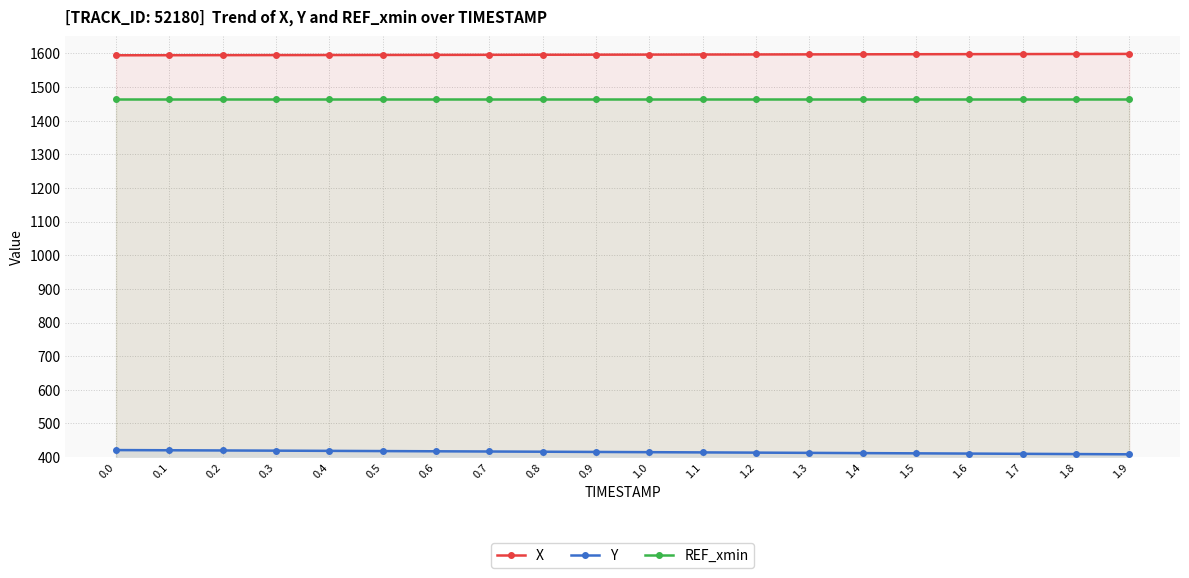

Reading right to left, what are all the values shown in this chart?

X: 1598.2	1597.9	1597.7	1597.5	1597.2	1597.0	1596.8	1596.5	1596.3	1596.1	1595.9	1595.7	1595.5	1595.2	1595.0	1594.8	1594.7	1594.5	1594.3	1594.1
Y: 408.5	409.2	409.9	410.6	411.3	412.0	412.7	413.4	414.1	414.8	415.5	416.1	416.8	417.4	418.1	418.7	419.3	419.9	420.5	421.1
REF_xmin: 1465.6	1465.6	1465.6	1465.6	1465.6	1465.6	1465.6	1465.6	1465.6	1465.6	1465.6	1465.6	1465.6	1465.6	1465.6	1465.6	1465.6	1465.6	1465.6	1465.6